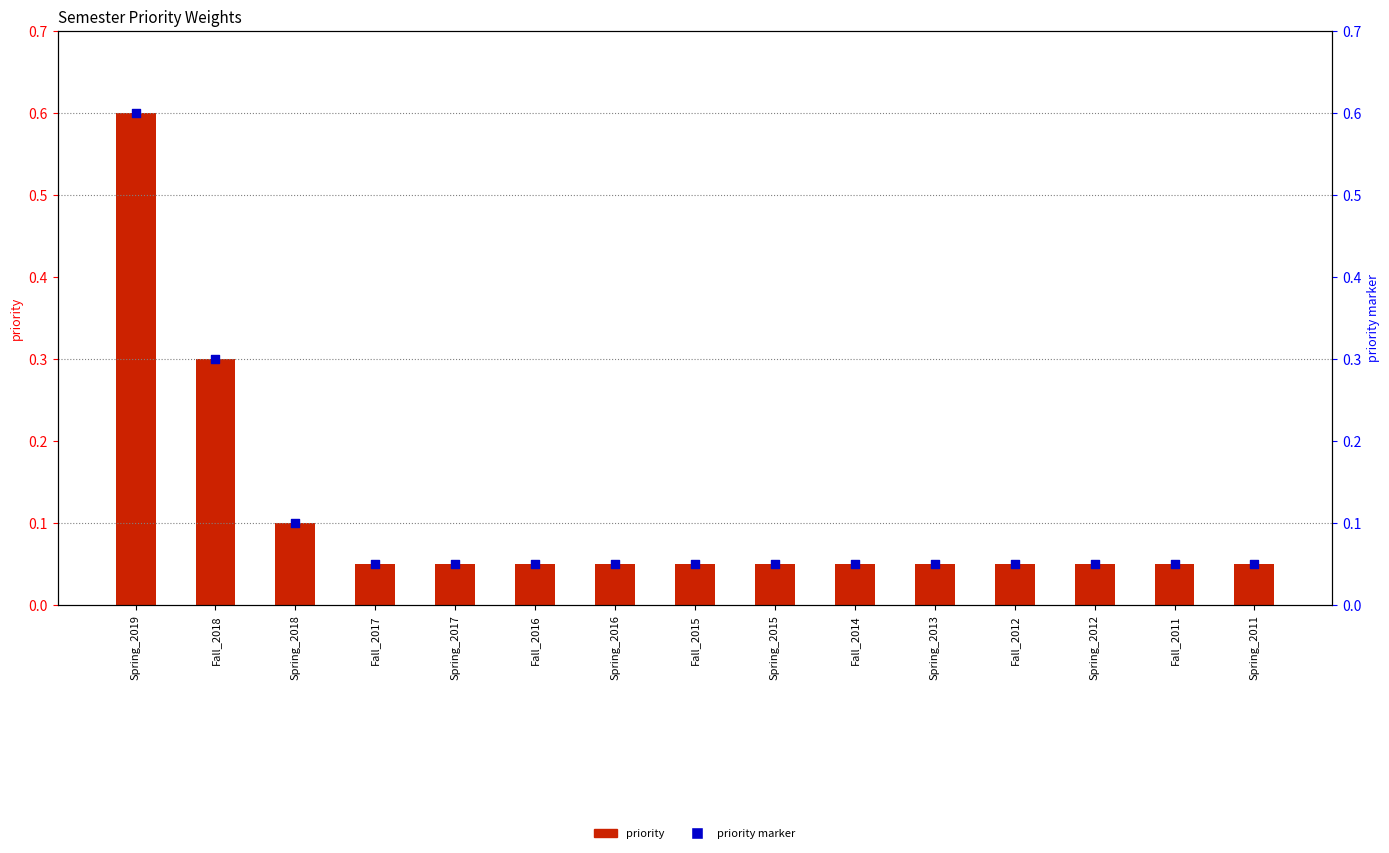

What is the total value across all series at Spring_2017?

0.1